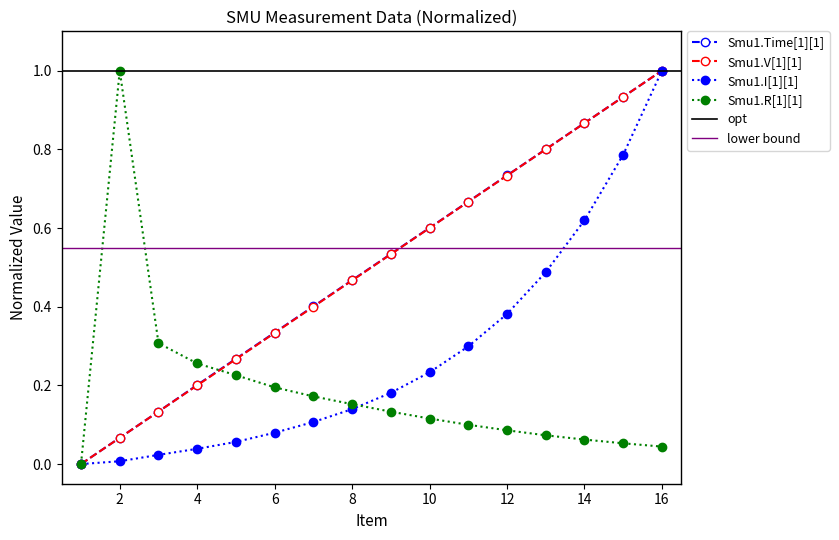

True or false: Smu1.V[1][1] has more than 2 interior local peaks.

False